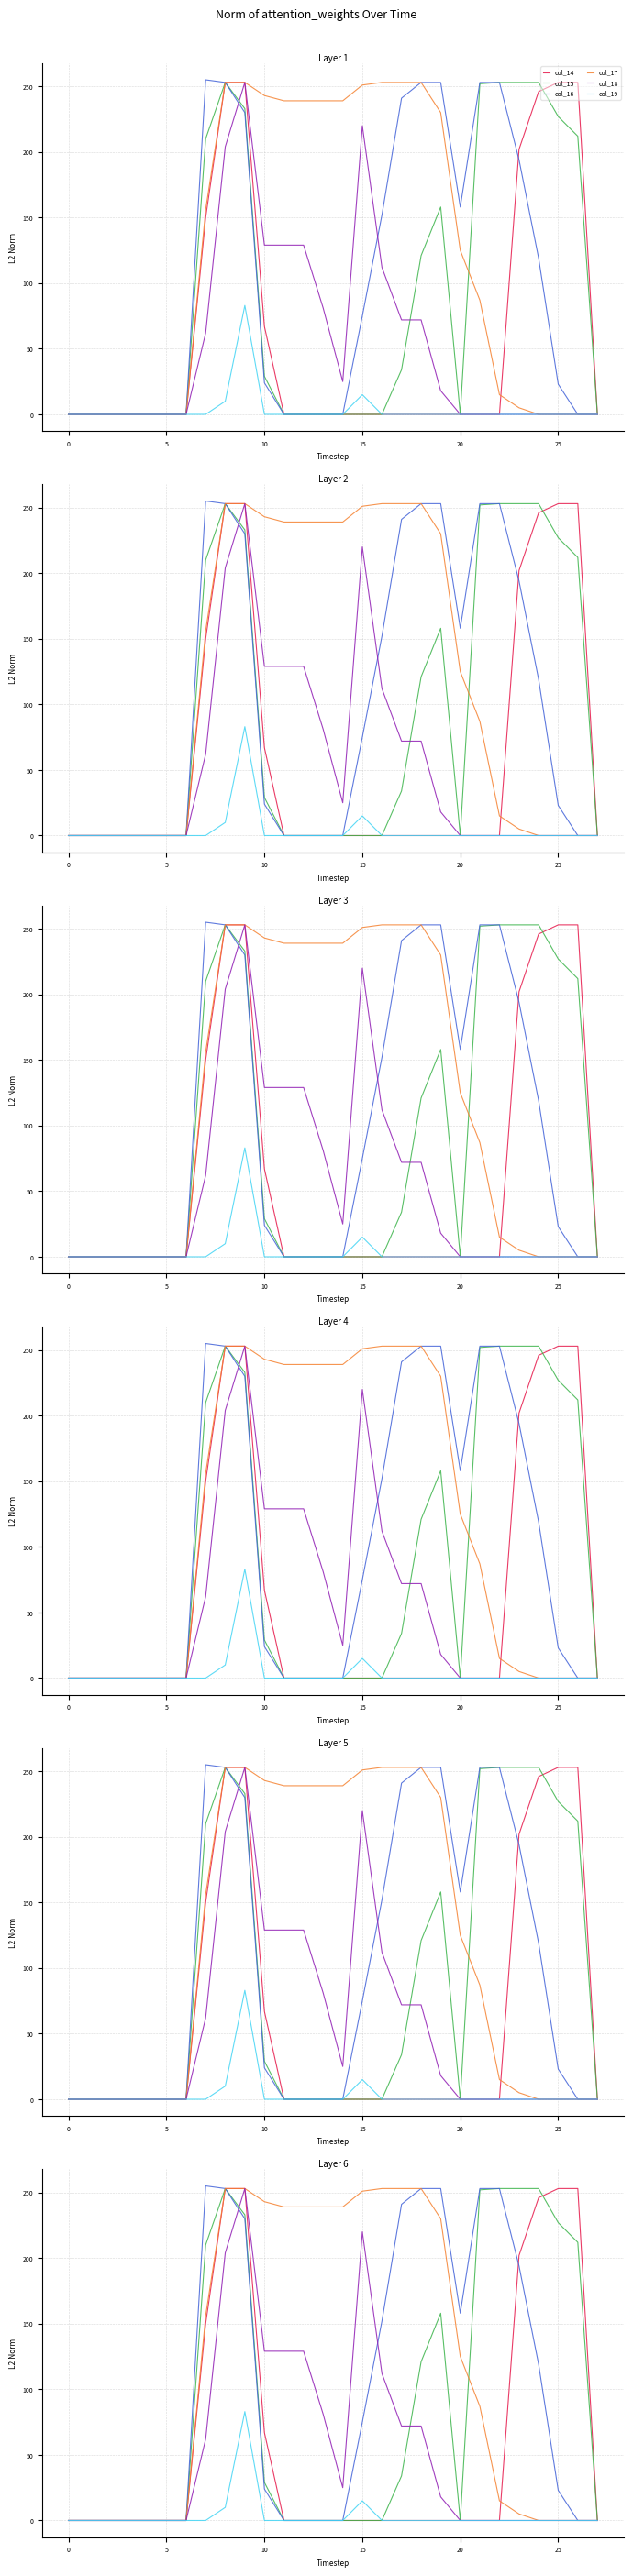

True or false: col_16 has a value of 104 at 15.

False